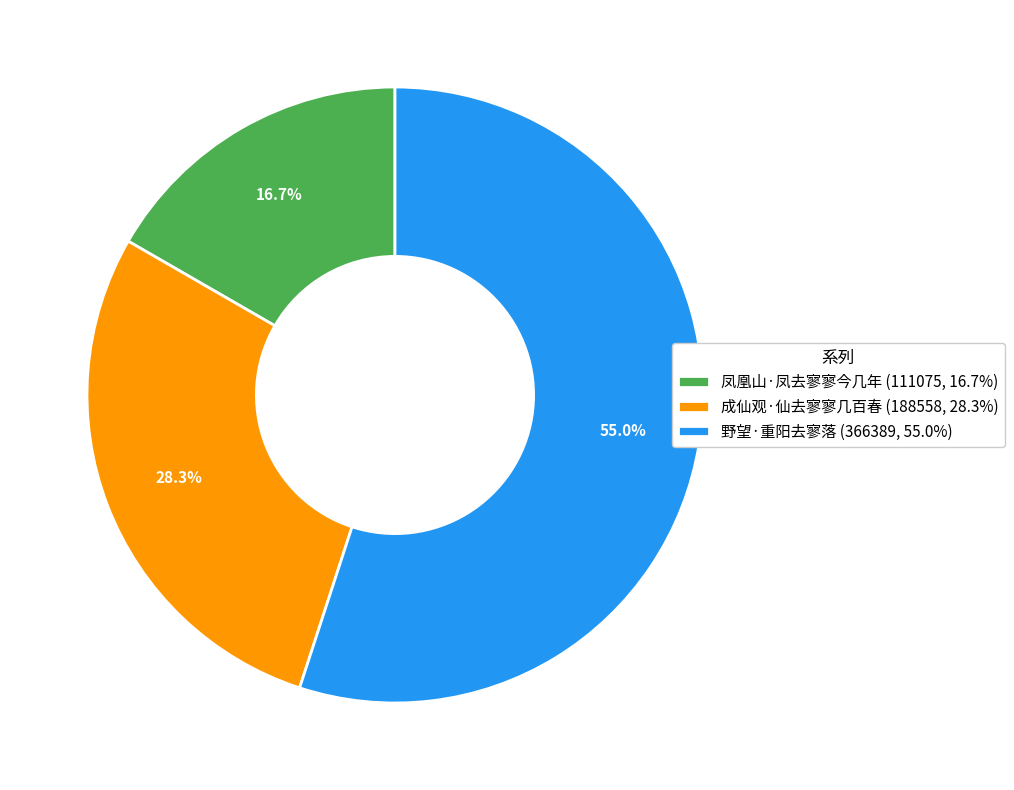

Rank the categories by value from highest to lowest.

野望·重阳去寥落, 成仙观·仙去寥寥几百春, 凤凰山·凤去寥寥今几年